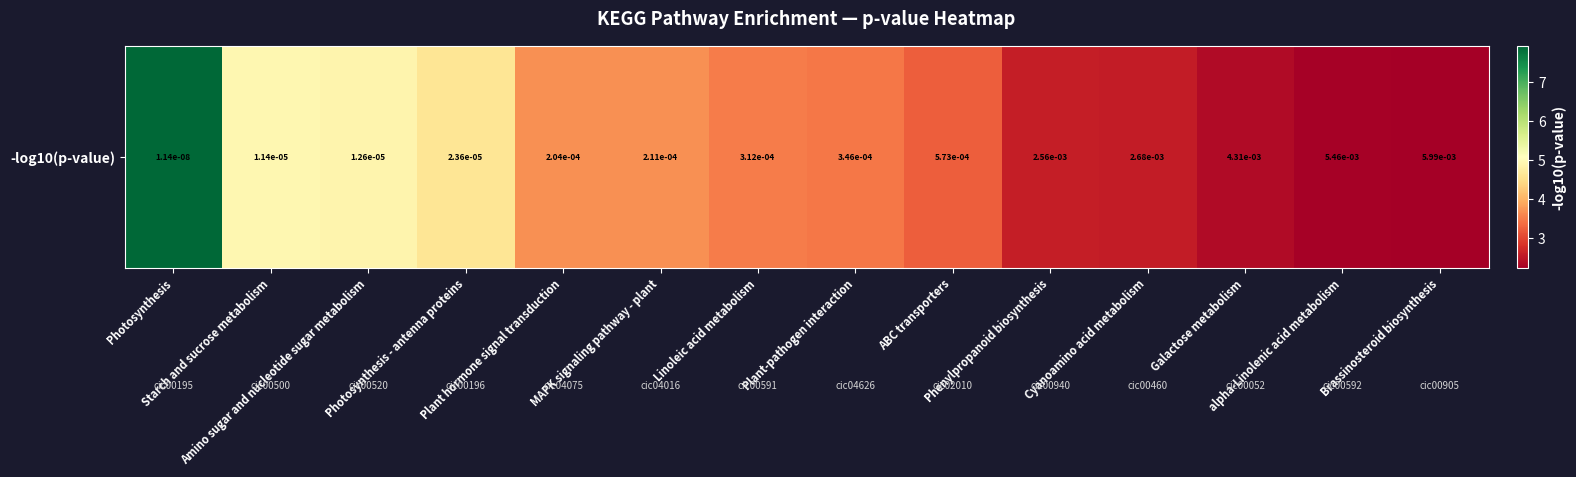

What is the greatest value displayed?

7.9